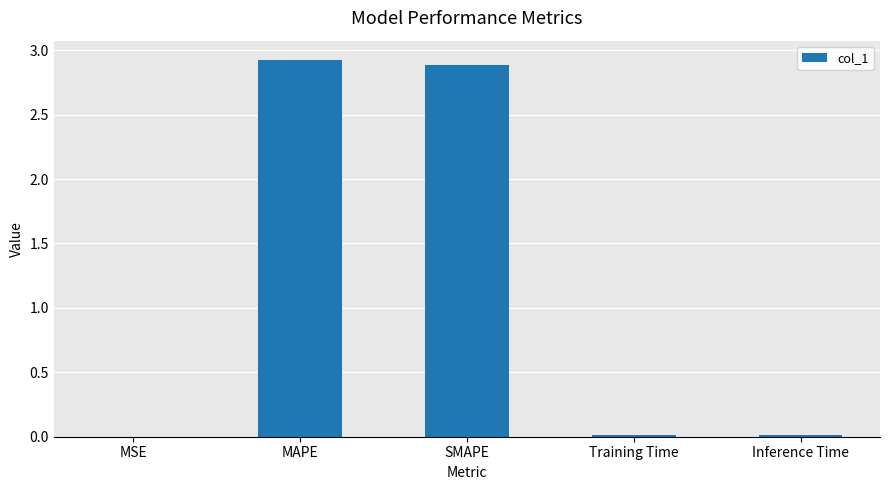

What is the sum of all values?

5.8